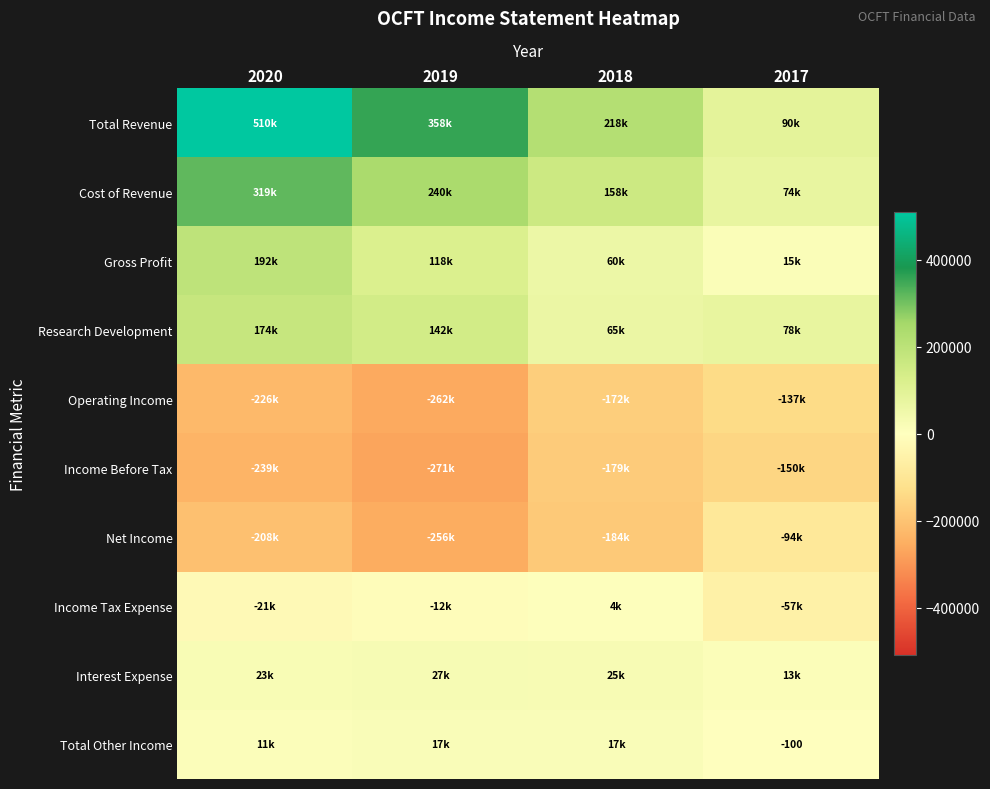

The value of Total Other Income at 2017 is -139. True or false?

False